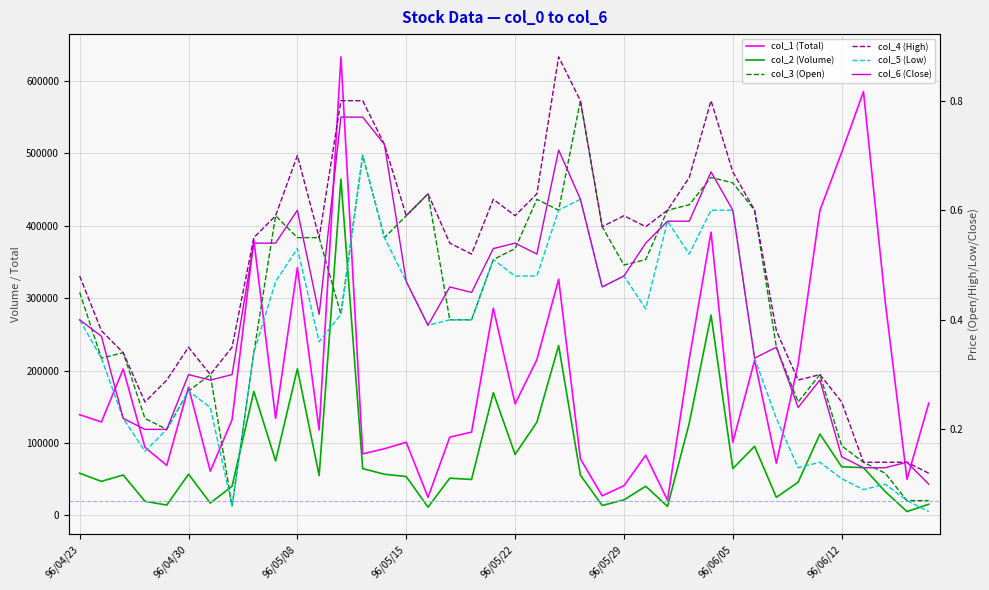

In col_2 (Volume), how many points are higher than both neighbors (excluding endpoints)?

12